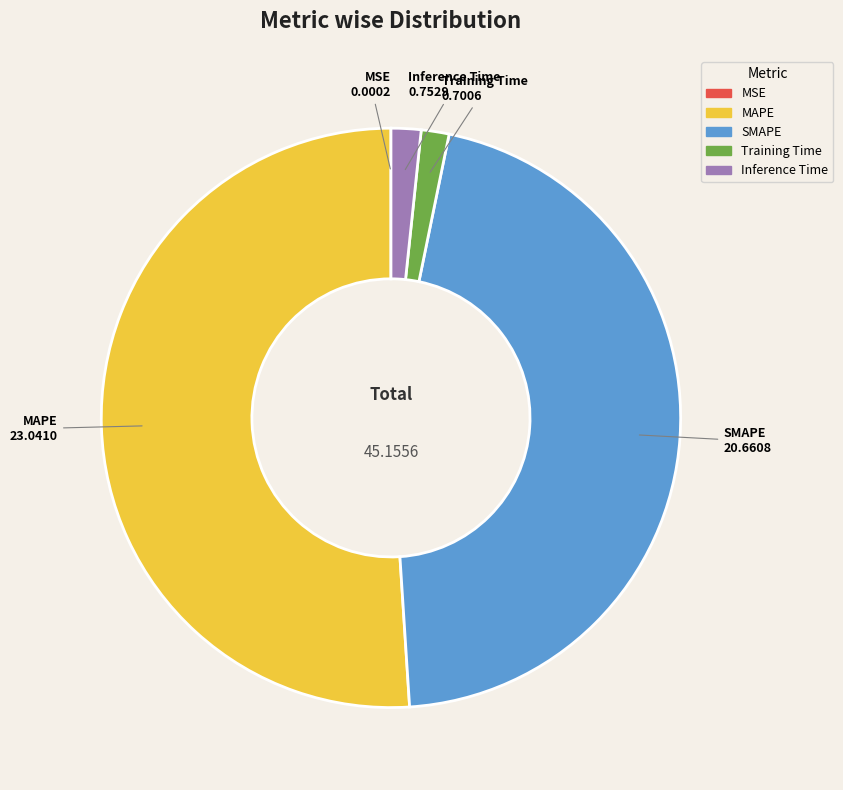

Does MAPE account for over 50% of the chart?

Yes